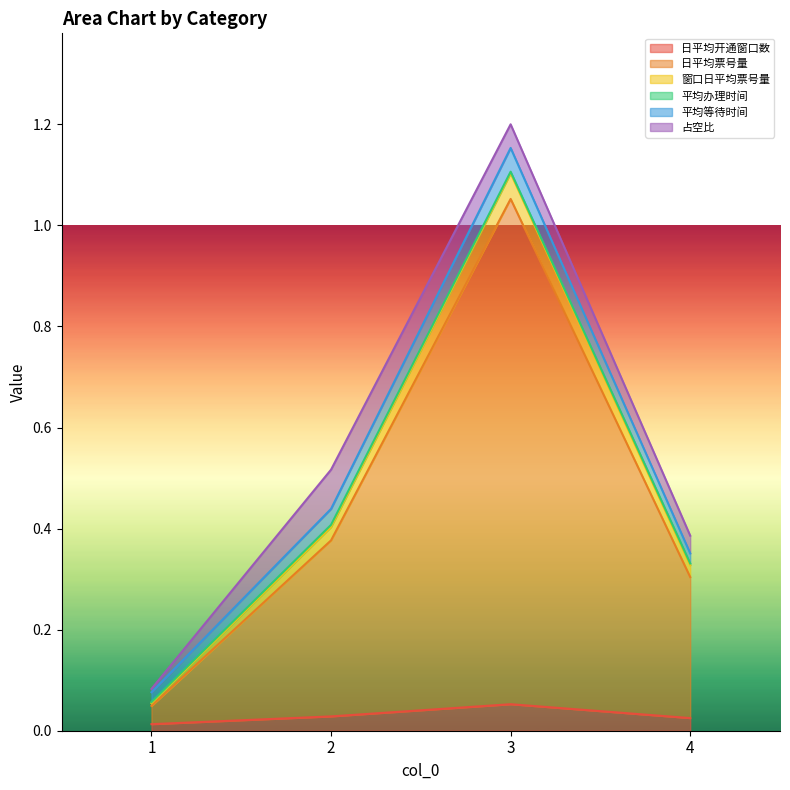

At which category is the sum across all series the highest?

3